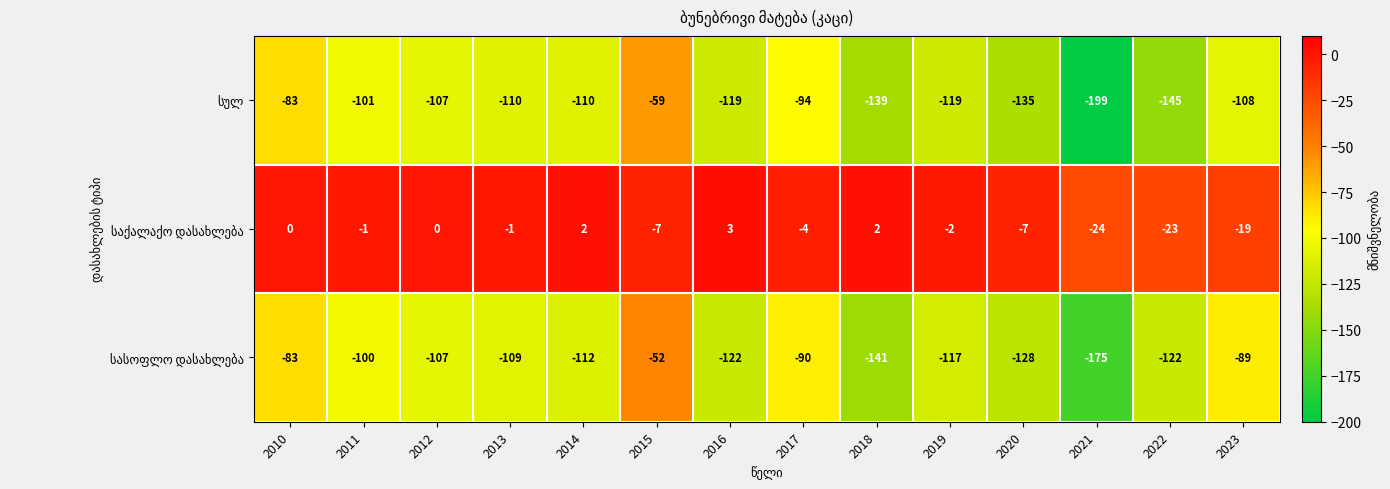

What is the total value across all series at 2010?

-166